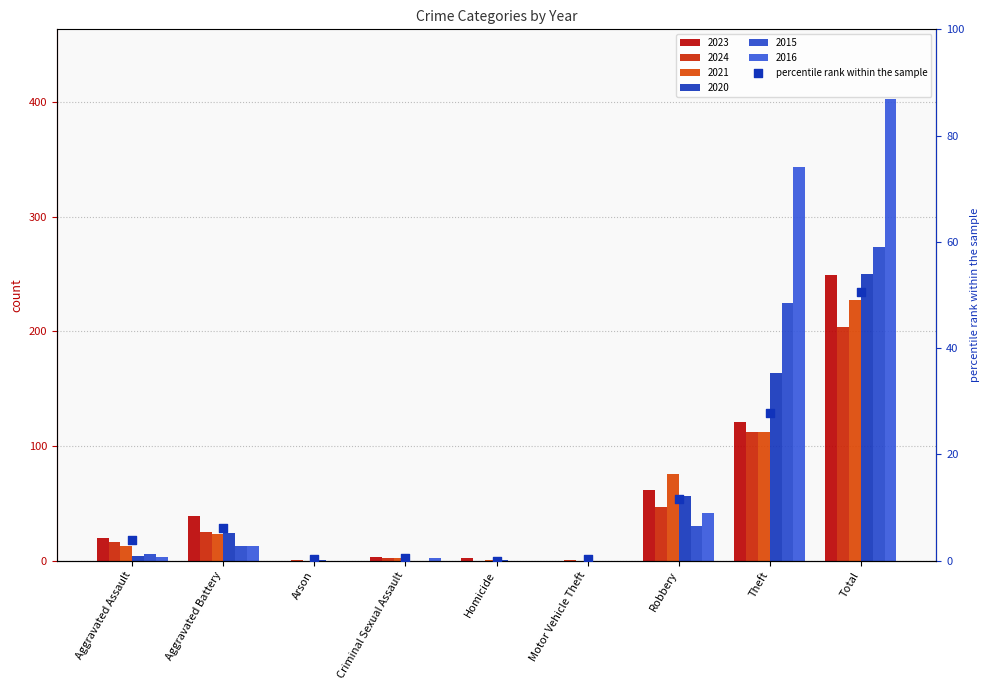

What is the change in value from Arson to Theft?

+27.5